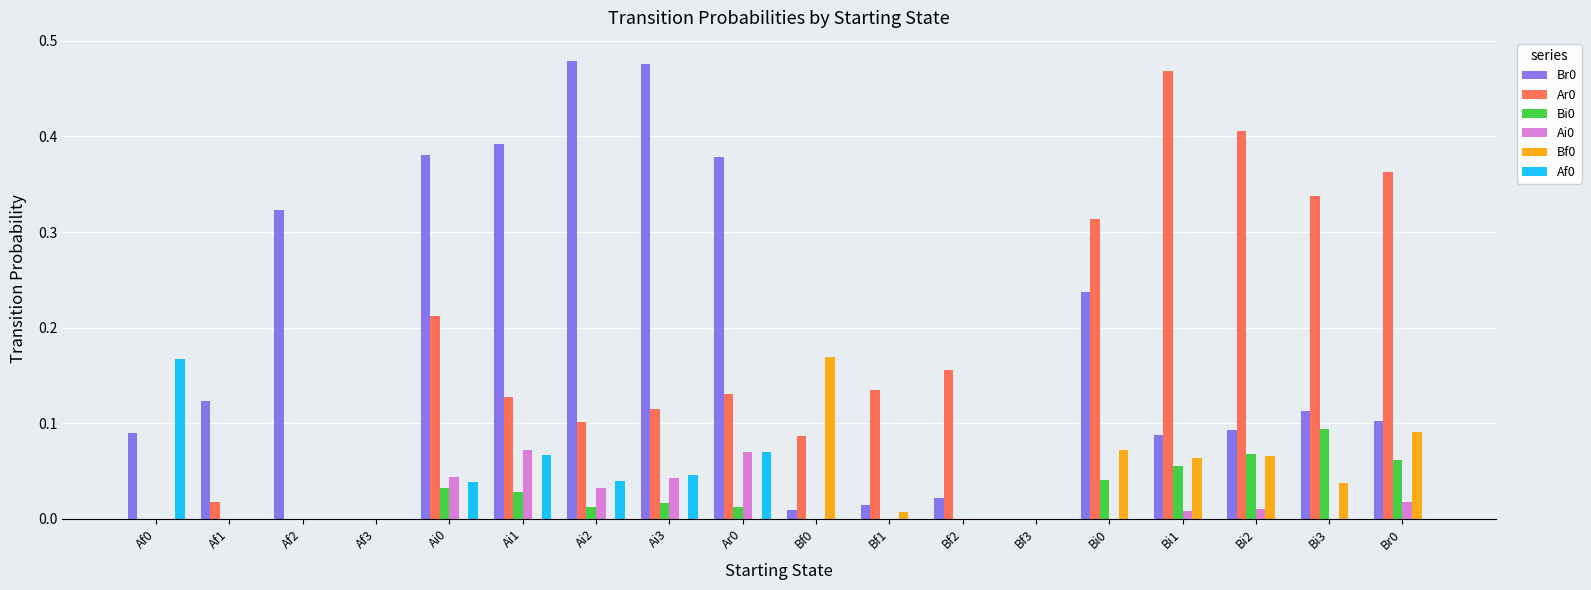

Is the value of Bf0 at Af0 greater than the value of Ai0 at Br0?

No